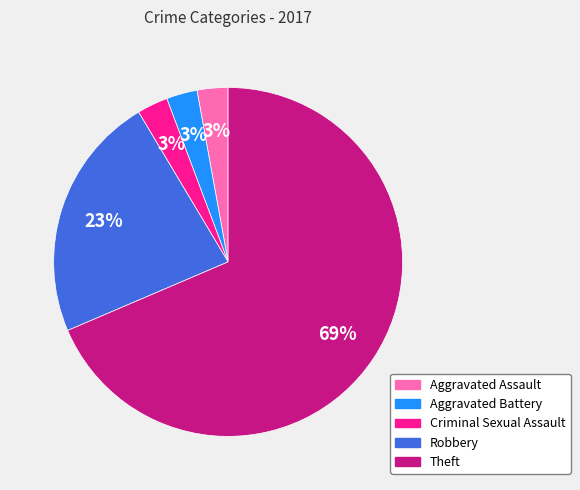

What is the majority slice?

Theft